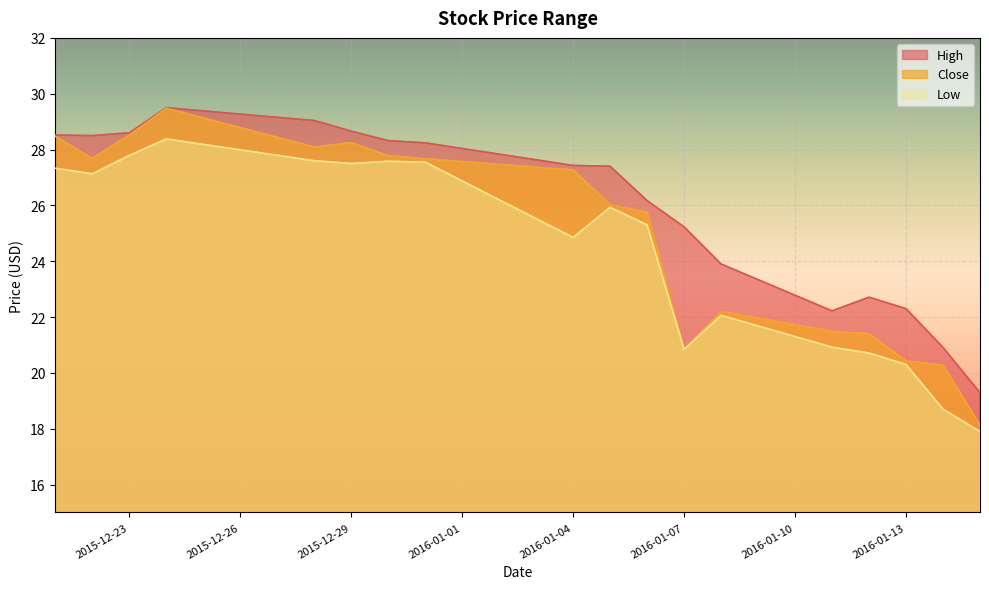

Between 2015-12-30 and 2016-01-07, which series saw the biggest shift?

Close